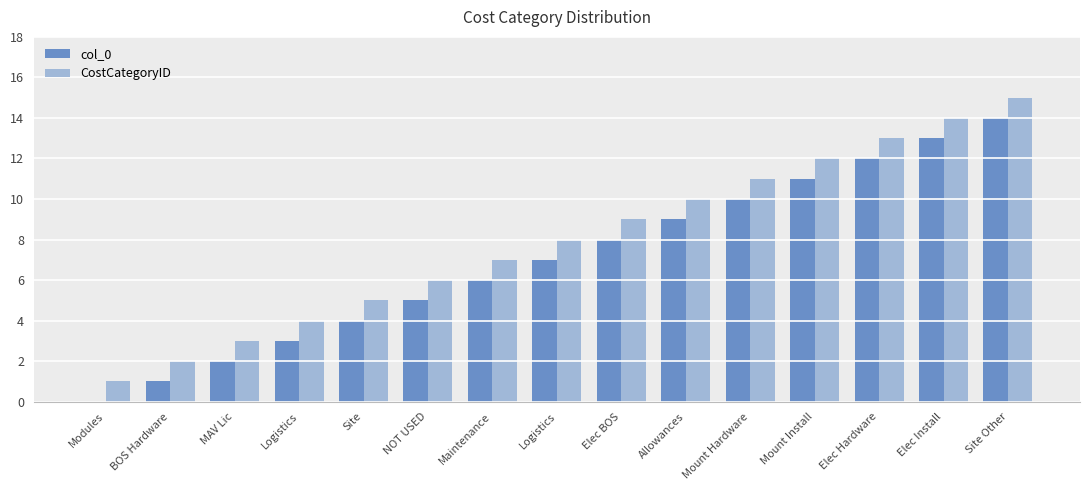

How many groups of bars are there?

15